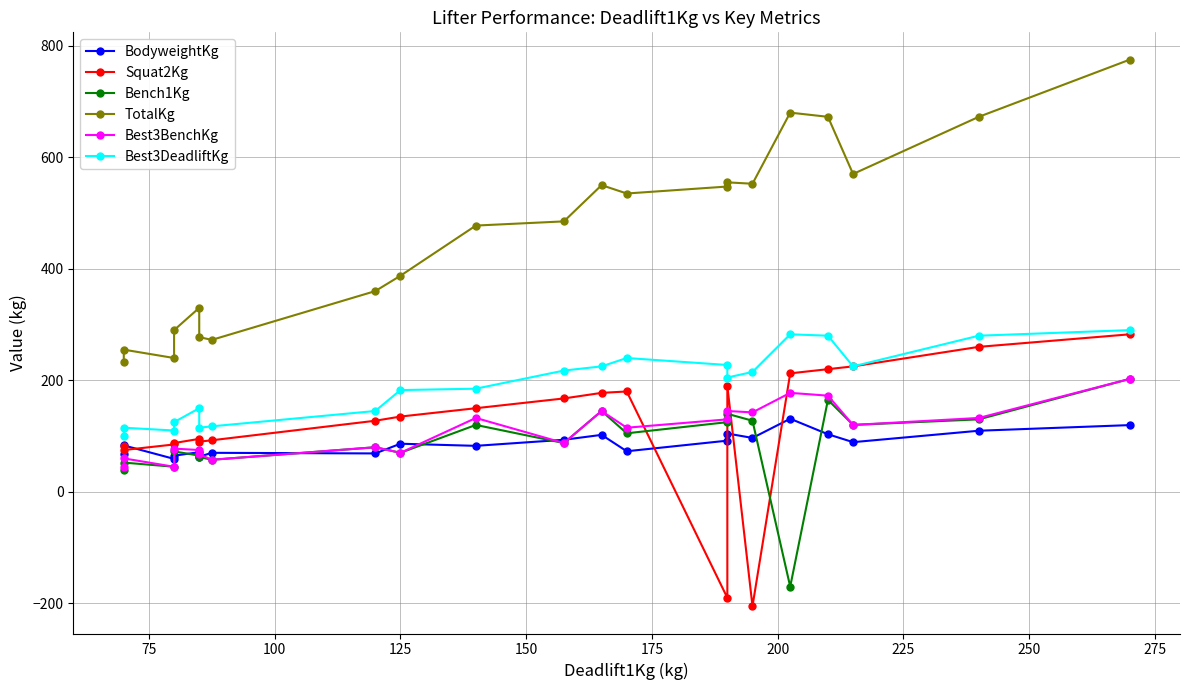

How many intersections are there between Squat2Kg and Bench1Kg?

4